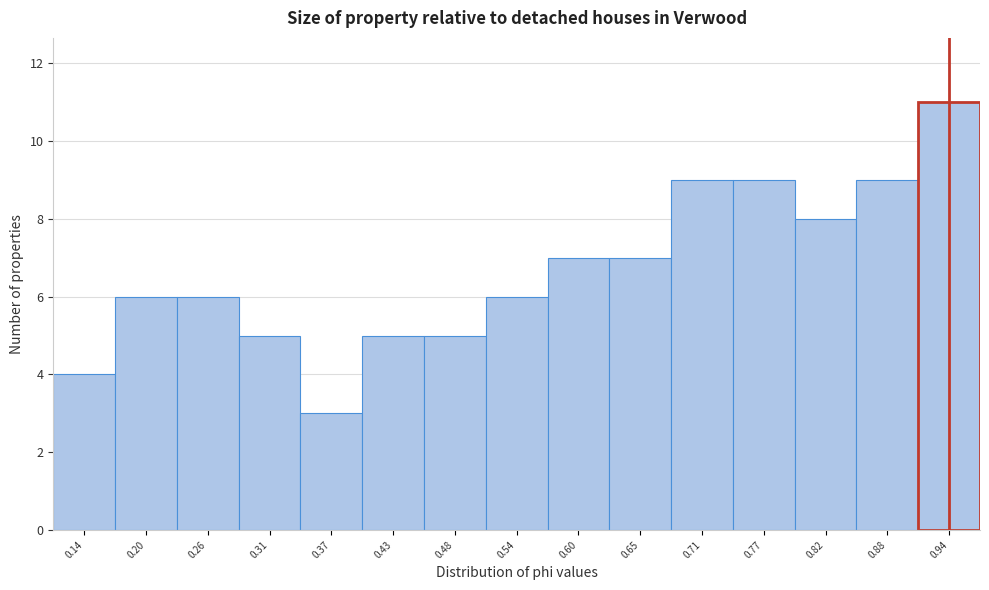

How tall is the bar that spans 0.40 to 0.46 on the x-axis? Neither the bar edges nor the heights are printed on the chart, so give them approximately, as read against the axes.

5